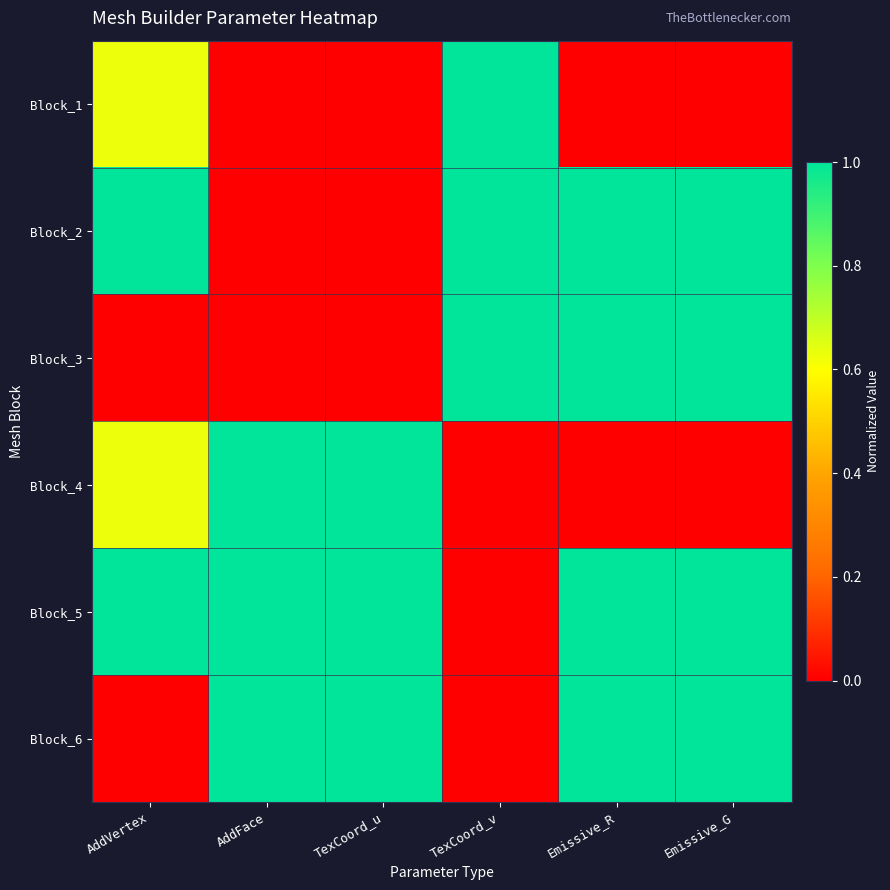

What is the difference between the highest and lowest values at TexCoord_v?

1.0